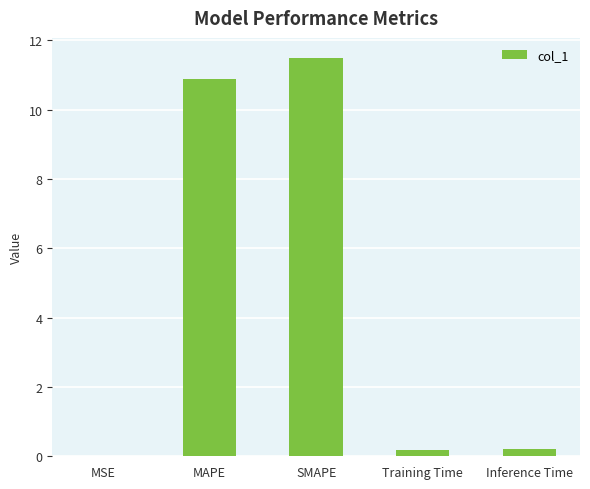

What is the sum of all values?

22.7